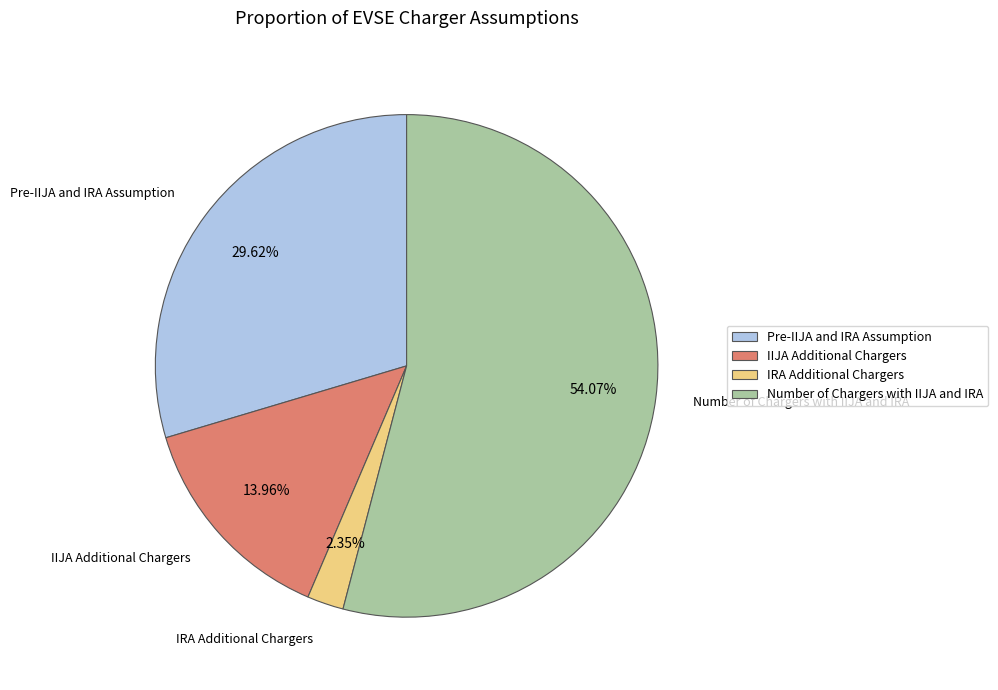

Which category has the biggest portion of the pie?

Number of Chargers with IIJA and IRA